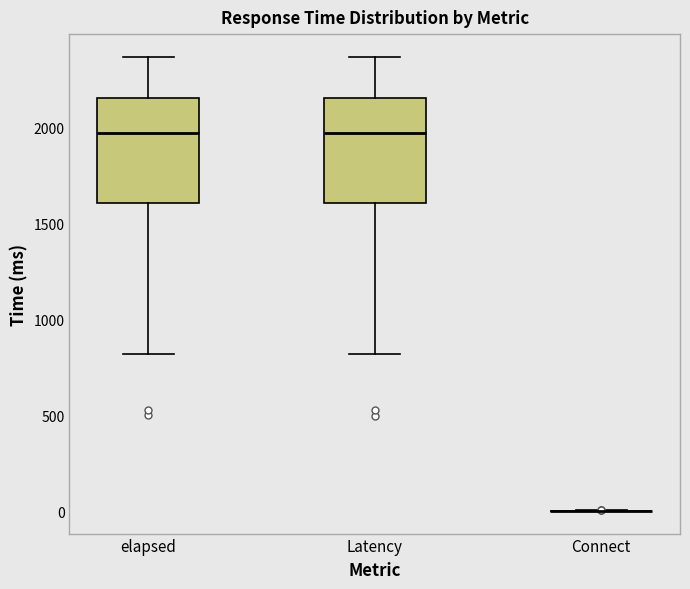

Reading left to right, transcribe this box plot: for each box, give where its median line is, the range the box spans, and where its two whiskers end, as read against the y-axis. The values are not printed on the chart, so give them approximately, as read against the axis.

elapsed: median 1950, box 1600 to 2150, whiskers 800 to 2350
Latency: median 1950, box 1600 to 2150, whiskers 800 to 2350
Connect: box collapsed to a line at 0, whiskers 0 to 0